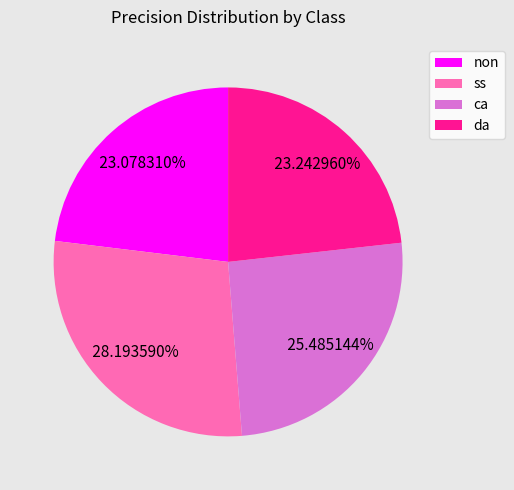

To the nearest percent, what portion does da represent?

23%